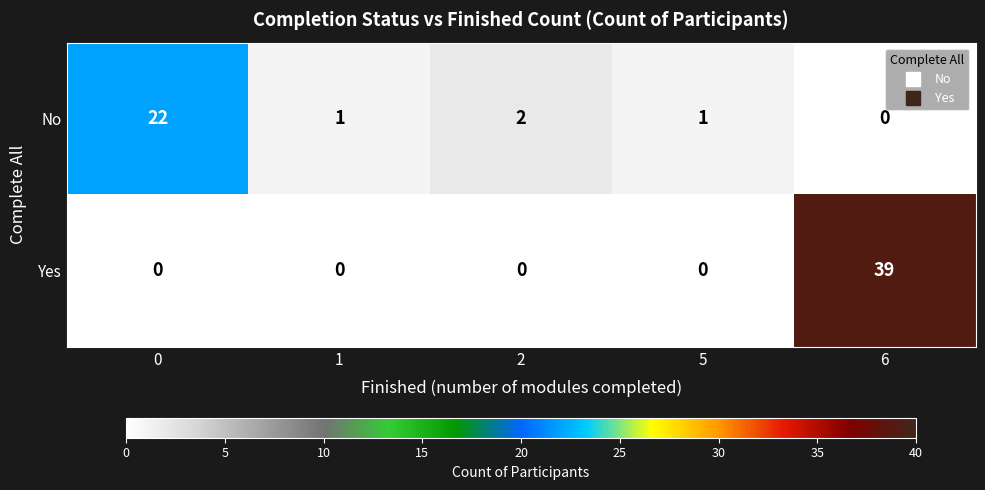

Rank the series at 6 from lowest to highest value.

No, Yes